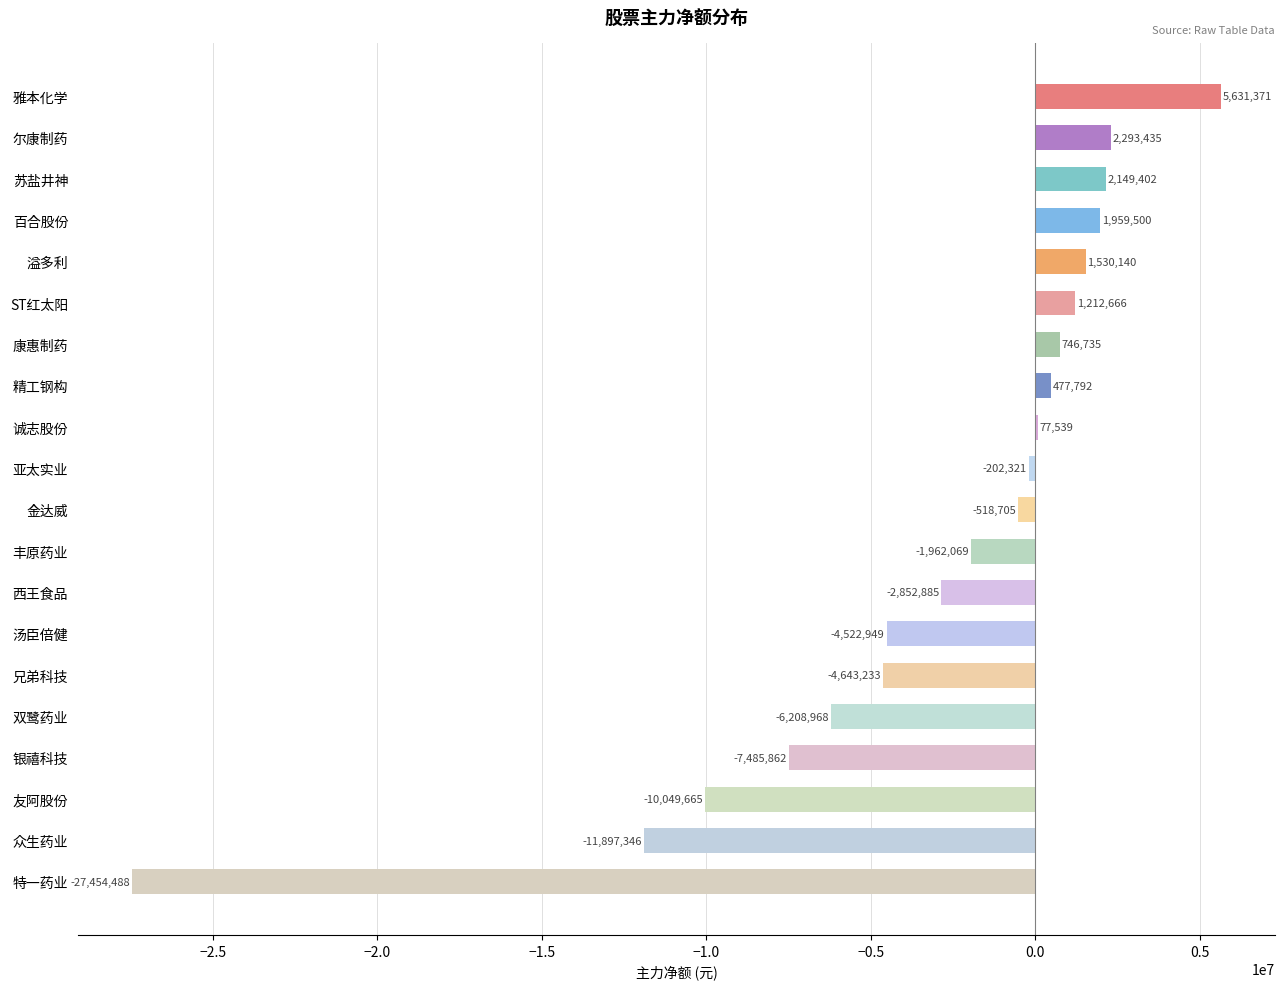

Which has a higher value, 康惠制药 or 雅本化学?

雅本化学